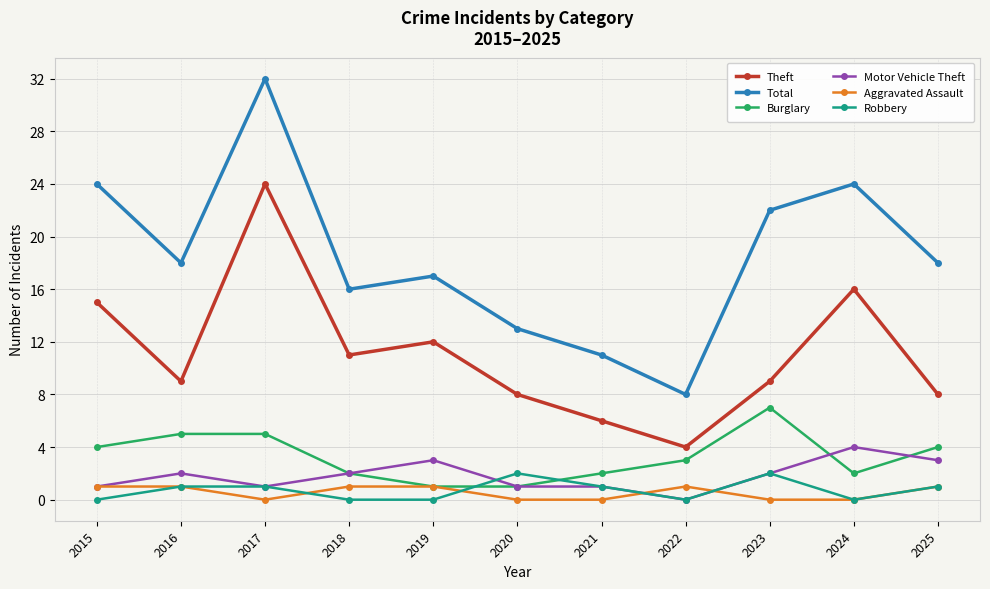

How many distinct data groups are displayed?

6